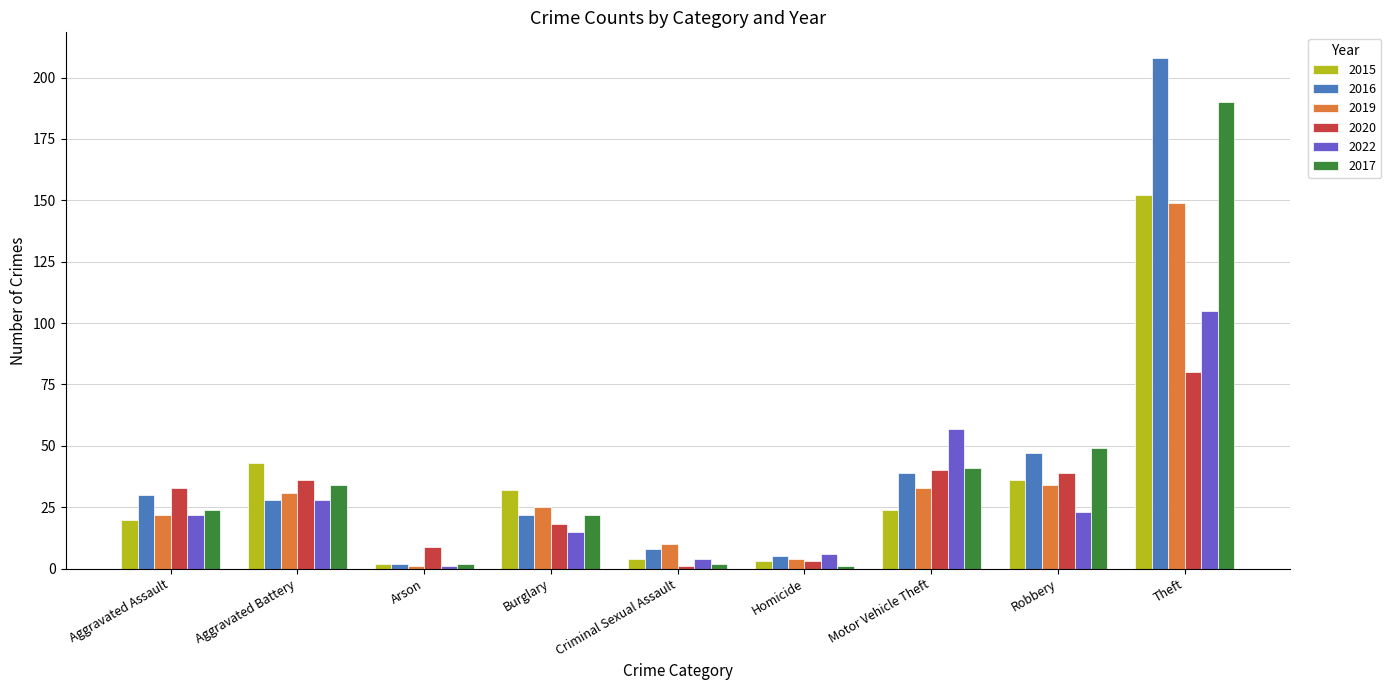

What is the highest value of the 2016 series?

208